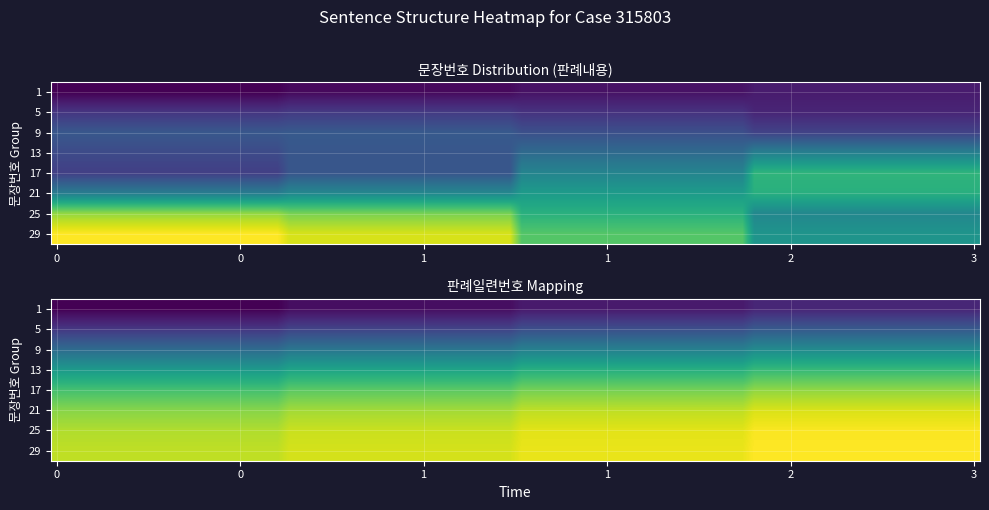

Which has a higher value, 13 or 18?

18